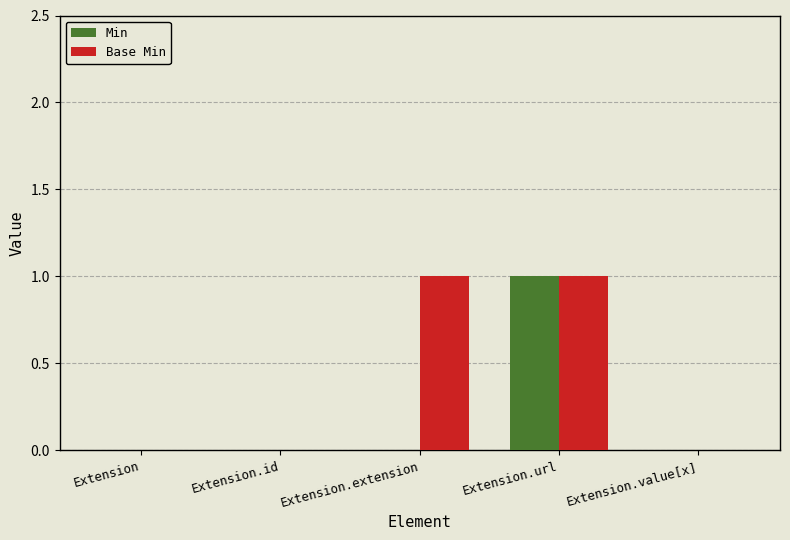

Are the bars horizontal?

No